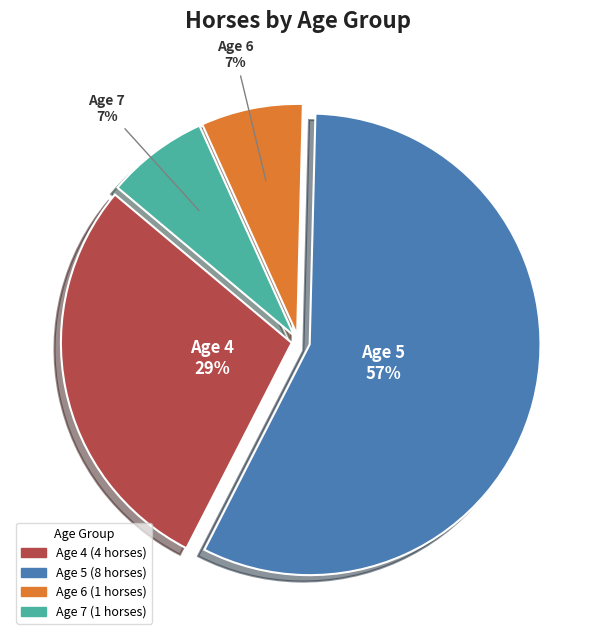

The Age 6 slice represents 7% of the pie. True or false?

True